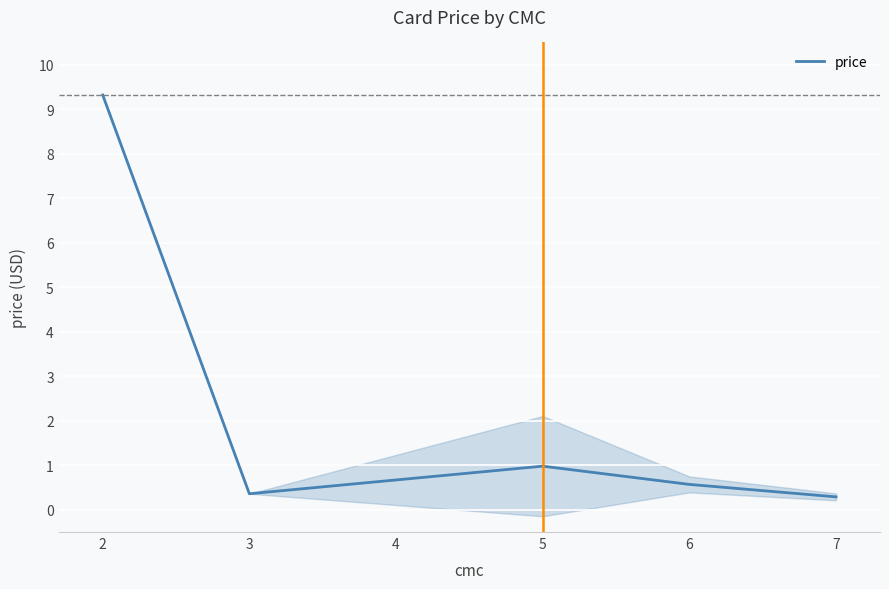

True or false: price has a value of 0.4 at 5.

False